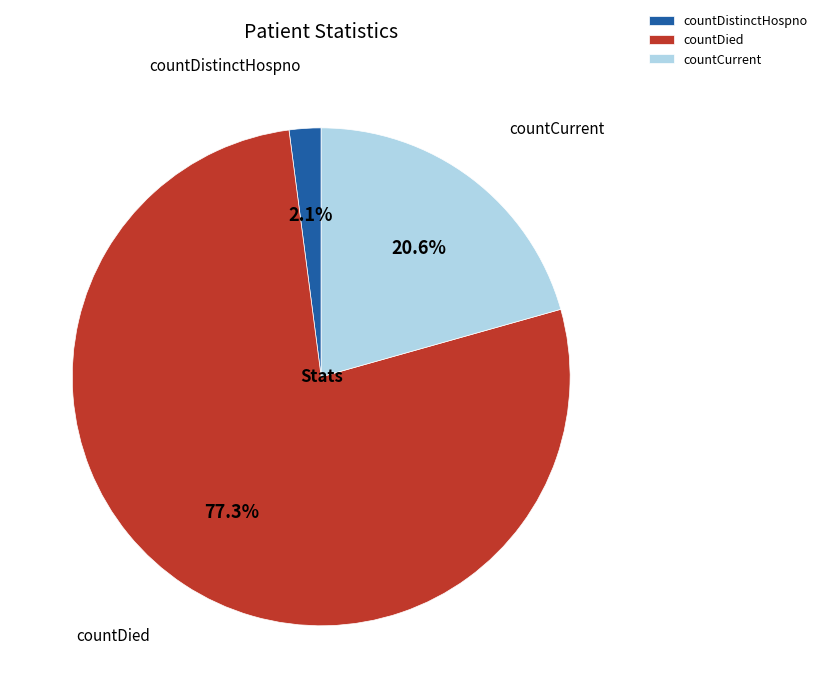

To the nearest percent, what percentage of the pie is countDied?

77%